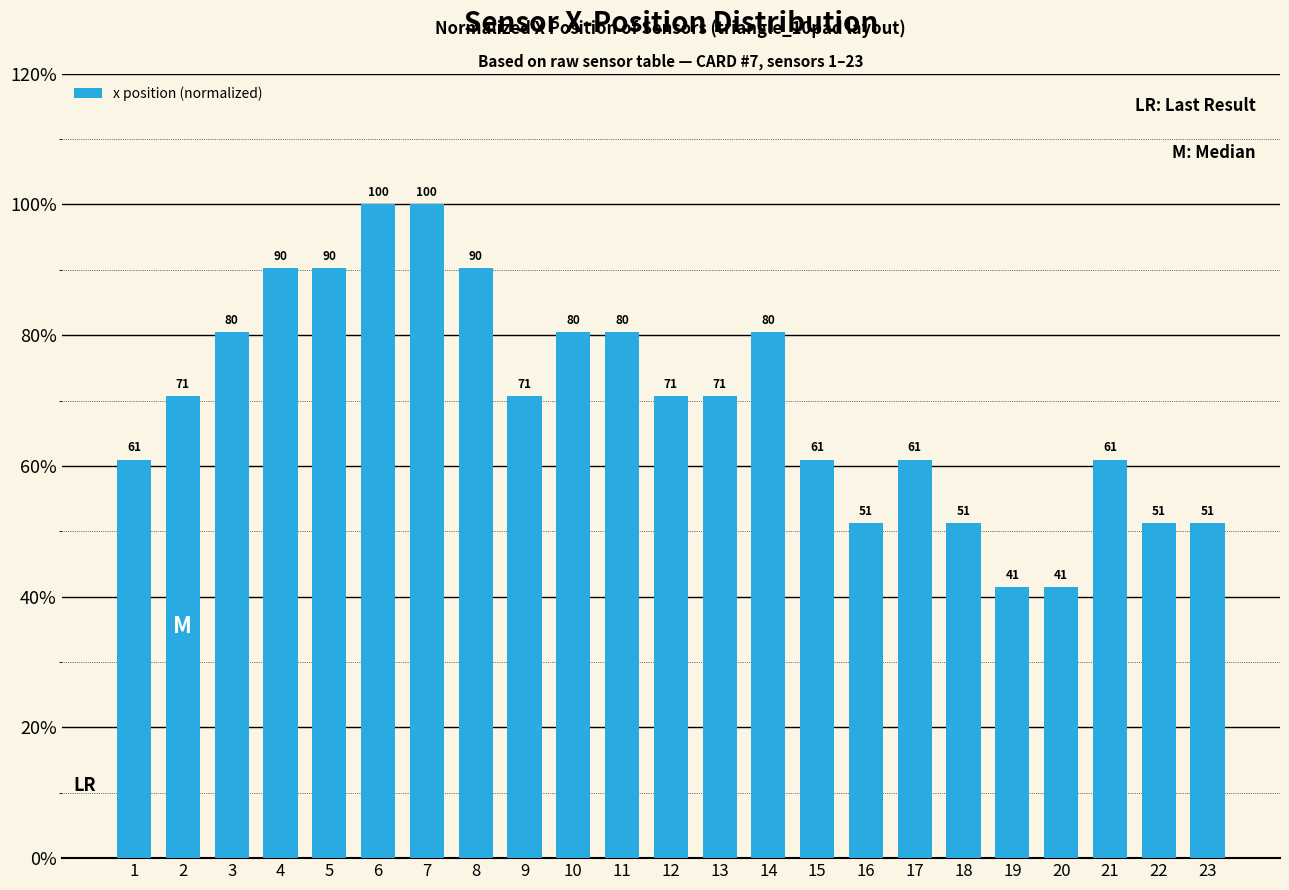

Read the value at 14.

80.5